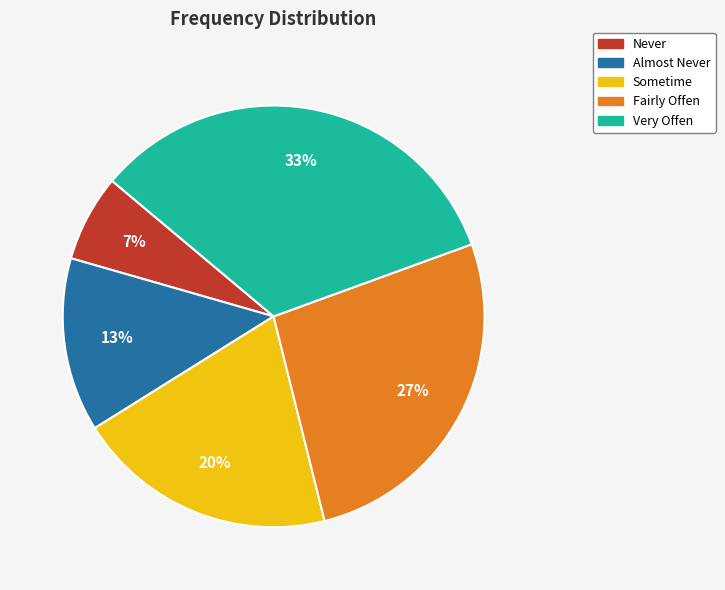

To the nearest percent, what is the difference between the Almost Never and Sometime slice percentages?

7%